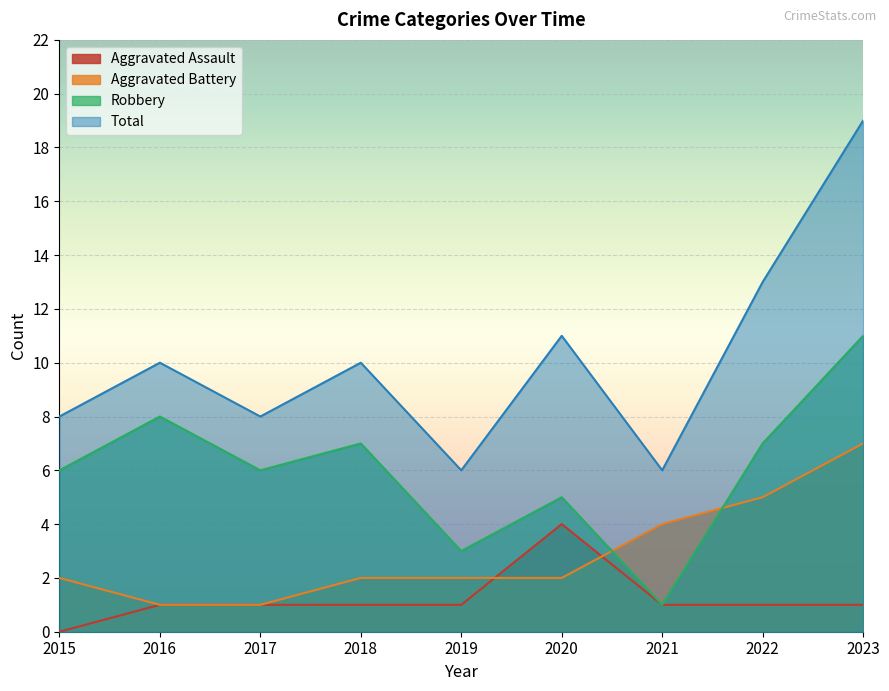

How many values in the Robbery series exceed 6?

4